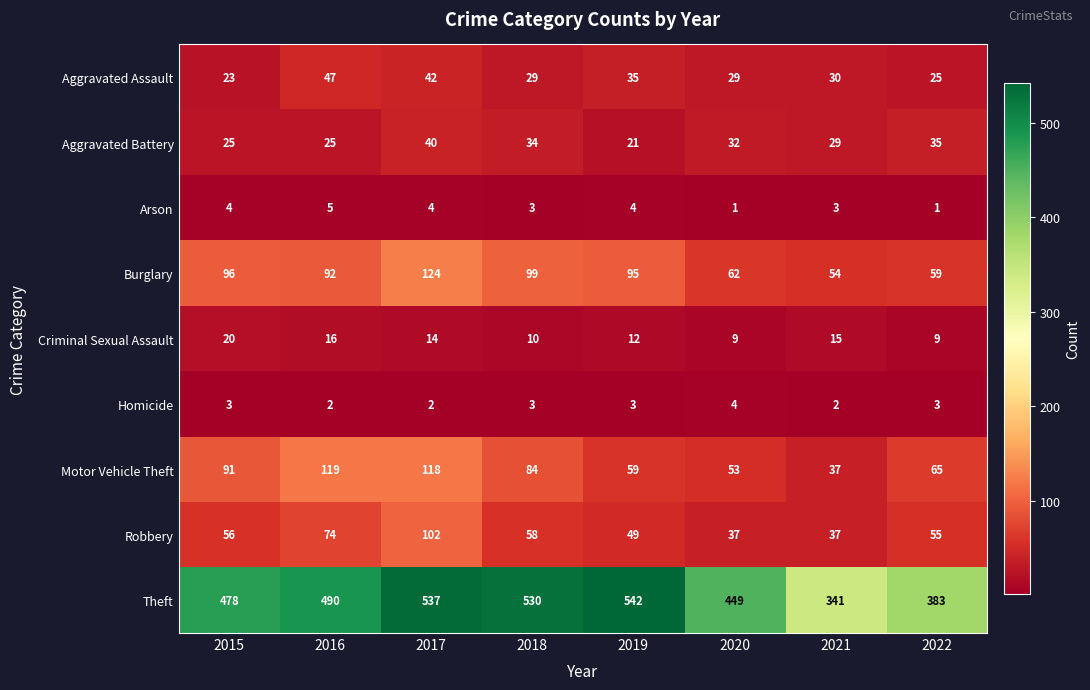

Count the number of categories in the chart.

8